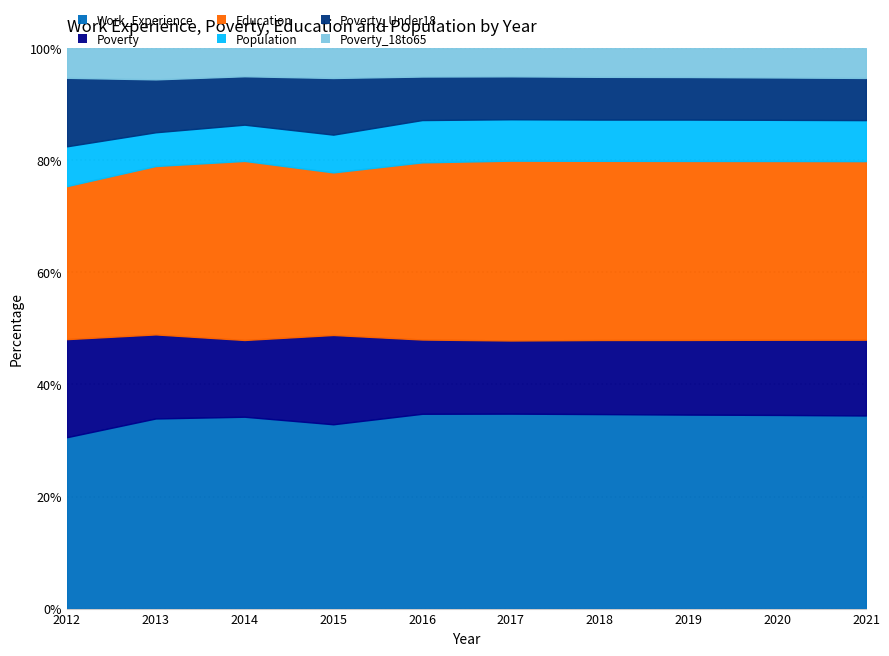

At how many categories does at least one series exceed 484?

10